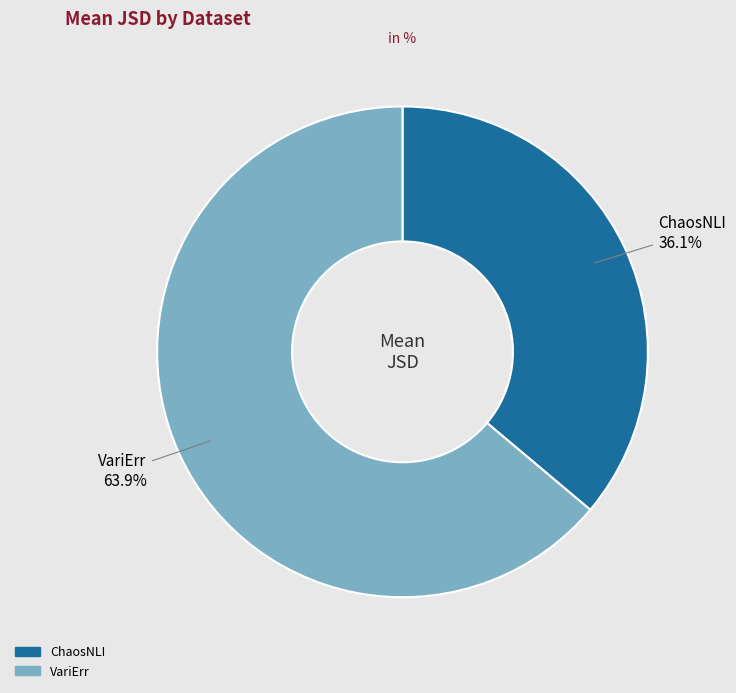

How much of the chart is everything except ChaosNLI?

63.9%